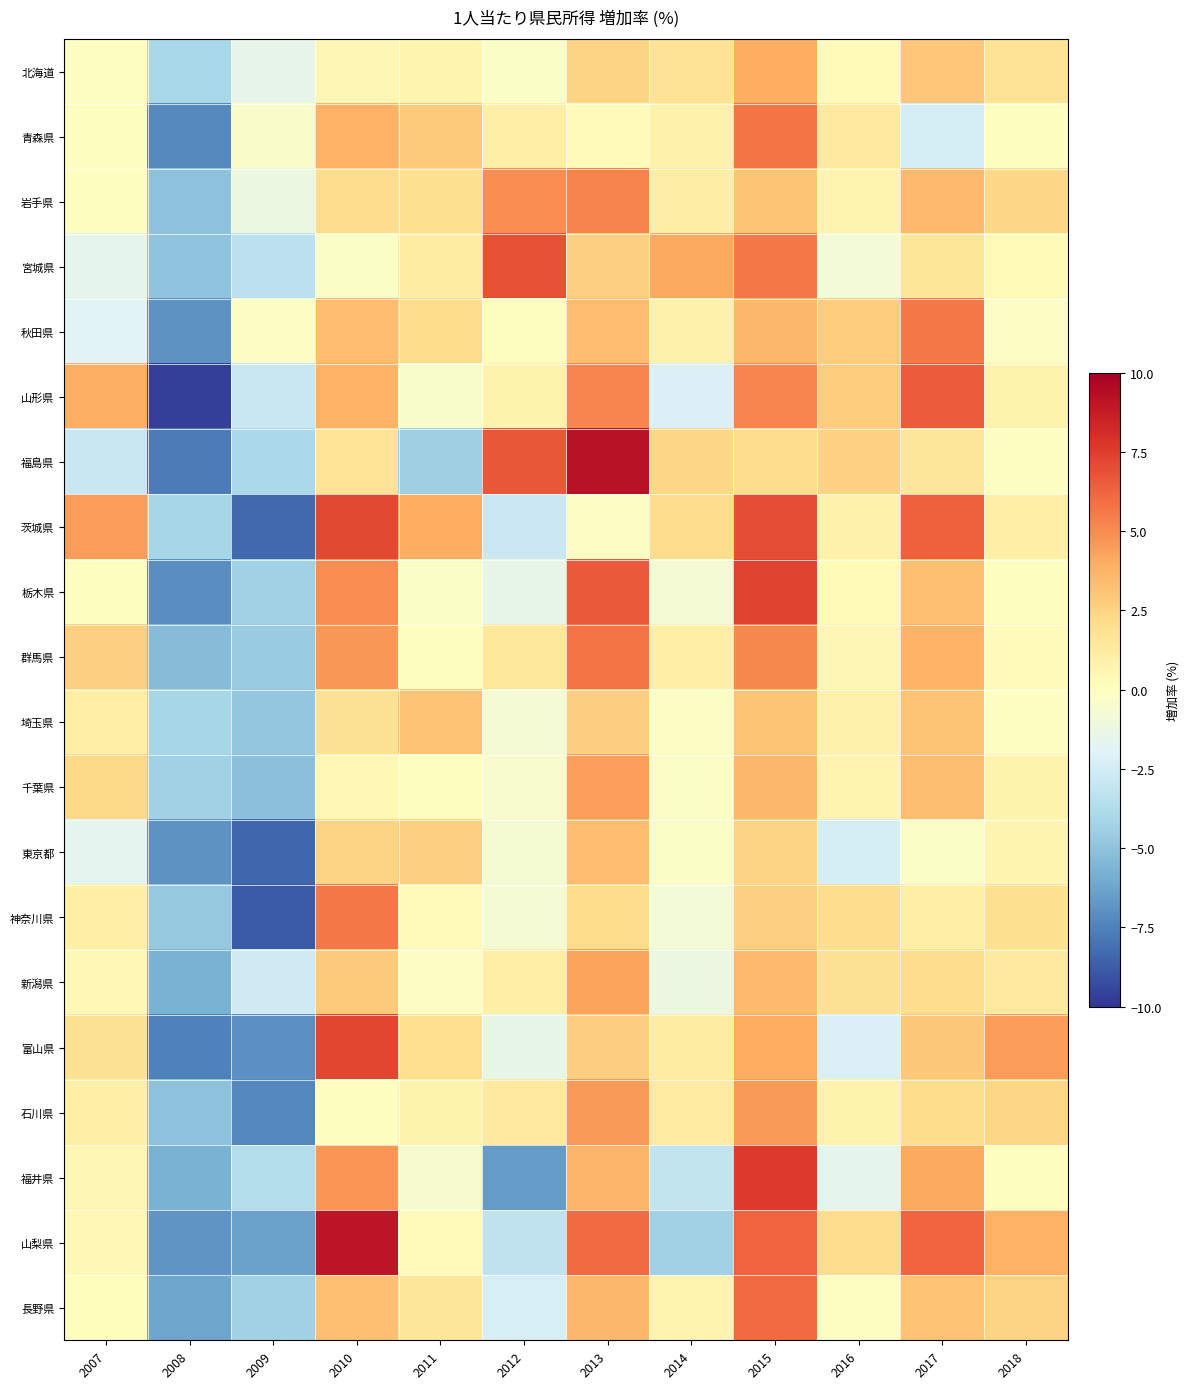

Reading left to right, list all the values displayed in this chart.

北海道: 2007=-0.1	2008=-4.1	2009=-1.5	2010=0.5	2011=0.6	2012=-0.3	2013=2.5	2014=1.8	2015=4.0	2016=0.3	2017=3.0	2018=1.8
青森県: 2007=0.0	2008=-7.3	2009=-0.3	2010=3.8	2011=2.9	2012=1.0	2013=0.2	2014=0.9	2015=5.7	2016=1.3	2017=-2.4	2018=-0.1
岩手県: 2007=-0.1	2008=-5.0	2009=-1.2	2010=2.1	2011=1.9	2012=4.9	2013=5.3	2014=1.1	2015=3.1	2016=0.7	2017=3.4	2018=2.3
宮城県: 2007=-1.6	2008=-4.9	2009=-3.4	2010=-0.3	2011=1.2	2012=6.9	2013=2.6	2014=4.1	2015=5.5	2016=-0.8	2017=1.6	2018=0.3
秋田県: 2007=-1.9	2008=-6.9	2009=-0.2	2010=3.4	2011=2.1	2012=-0.0	2013=3.4	2014=0.9	2015=3.5	2016=2.8	2017=5.6	2018=-0.2
山形県: 2007=3.8	2008=-9.6	2009=-2.9	2010=3.8	2011=-0.4	2012=0.7	2013=5.2	2014=-2.2	2015=5.2	2016=2.8	2017=6.5	2018=0.8
福島県: 2007=-2.9	2008=-7.7	2009=-4.0	2010=1.7	2011=-4.4	2012=6.7	2013=9.2	2014=2.4	2015=2.1	2016=2.6	2017=1.5	2018=-0.1
茨城県: 2007=4.5	2008=-4.1	2009=-8.3	2010=7.2	2011=3.9	2012=-2.8	2013=-0.2	2014=2.1	2015=7.0	2016=0.9	2017=6.3	2018=1.0
栃木県: 2007=0.0	2008=-7.1	2009=-4.3	2010=4.9	2011=-0.3	2012=-1.4	2013=6.6	2014=-0.7	2015=7.3	2016=0.2	2017=3.2	2018=0.0
群馬県: 2007=2.6	2008=-5.3	2009=-4.6	2010=4.7	2011=0.0	2012=1.5	2013=5.8	2014=1.0	2015=5.1	2016=0.5	2017=3.7	2018=0.2
埼玉県: 2007=1.0	2008=-4.1	2009=-4.8	2010=1.9	2011=3.2	2012=-0.8	2013=2.7	2014=-0.2	2015=3.1	2016=0.8	2017=3.1	2018=-0.1
千葉県: 2007=2.2	2008=-4.4	2009=-5.1	2010=0.5	2011=-0.1	2012=-0.5	2013=4.4	2014=-0.2	2015=3.5	2016=0.6	2017=3.3	2018=0.8
東京都: 2007=-1.7	2008=-6.9	2009=-8.4	2010=2.5	2011=2.6	2012=-0.6	2013=3.4	2014=-0.3	2015=2.5	2016=-2.3	2017=-0.3	2018=0.6
神奈川県: 2007=1.0	2008=-4.8	2009=-8.8	2010=5.6	2011=0.2	2012=-0.8	2013=2.2	2014=-0.8	2015=2.6	2016=2.1	2017=1.1	2018=1.9
新潟県: 2007=0.4	2008=-5.8	2009=-2.6	2010=2.9	2011=-0.2	2012=1.1	2013=4.3	2014=-1.2	2015=3.5	2016=1.8	2017=2.1	2018=1.4
富山県: 2007=1.8	2008=-7.5	2009=-7.0	2010=7.2	2011=2.0	2012=-1.4	2013=2.7	2014=1.2	2015=4.0	2016=-2.2	2017=2.9	2018=4.5
石川県: 2007=1.0	2008=-5.1	2009=-7.3	2010=-0.0	2011=0.7	2012=1.4	2013=4.6	2014=1.3	2015=4.6	2016=0.7	2017=2.1	2018=2.4
福井県: 2007=0.5	2008=-5.7	2009=-3.6	2010=4.7	2011=-0.6	2012=-6.6	2013=3.7	2014=-3.1	2015=7.6	2016=-1.6	2017=4.1	2018=0.0
山梨県: 2007=0.4	2008=-6.8	2009=-6.4	2010=9.0	2011=0.2	2012=-3.2	2013=6.1	2014=-4.3	2015=6.3	2016=2.1	2017=6.2	2018=3.8
長野県: 2007=0.1	2008=-6.2	2009=-4.4	2010=3.2	2011=1.6	2012=-2.3	2013=3.6	2014=0.7	2015=6.1	2016=-0.1	2017=3.1	2018=2.4